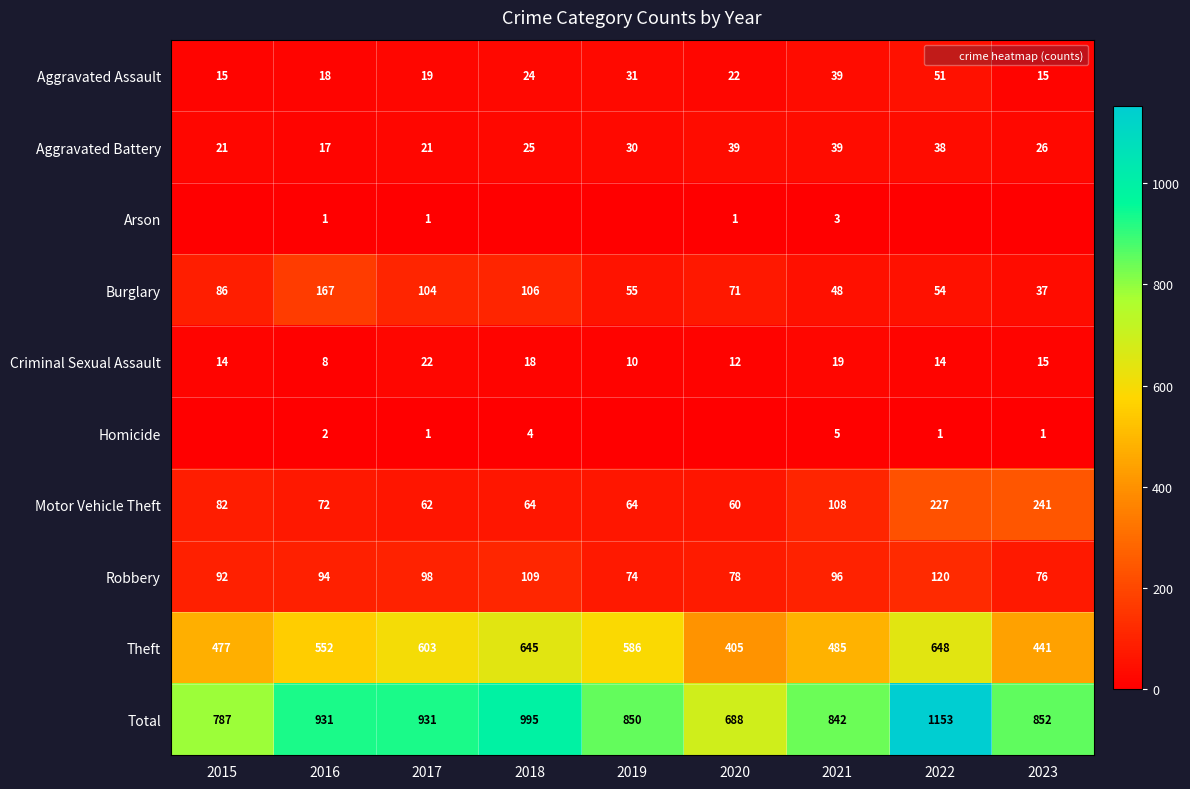

Which series has the widest spread of values?

Total